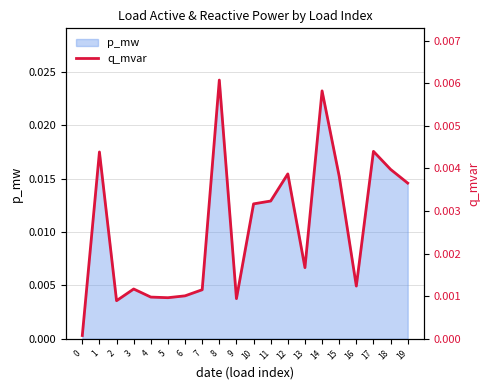

Which label corresponds to the largest value in the chart?

8